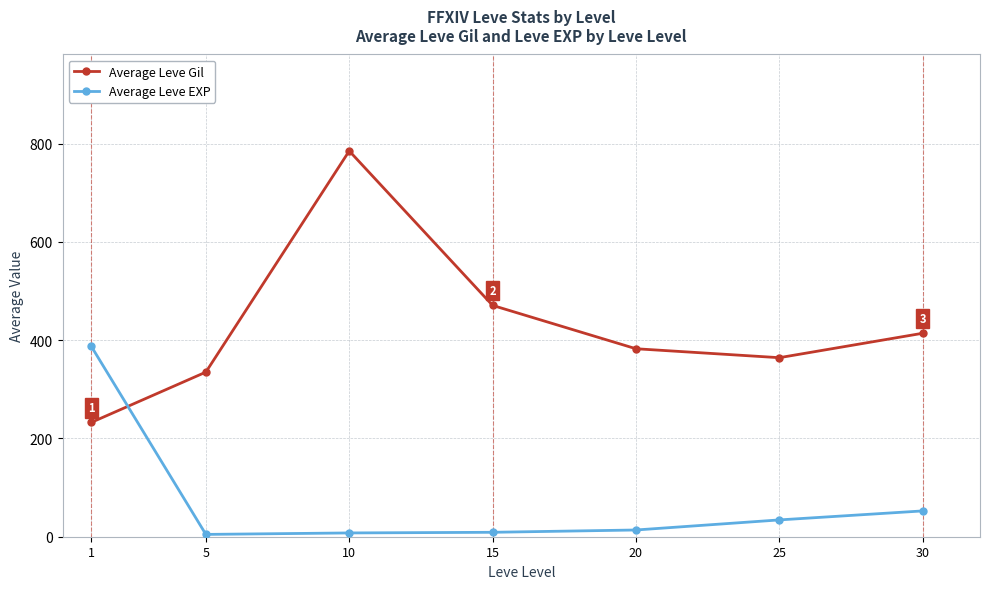

True or false: Average Leve Gil has more than 2 interior local peaks.

False